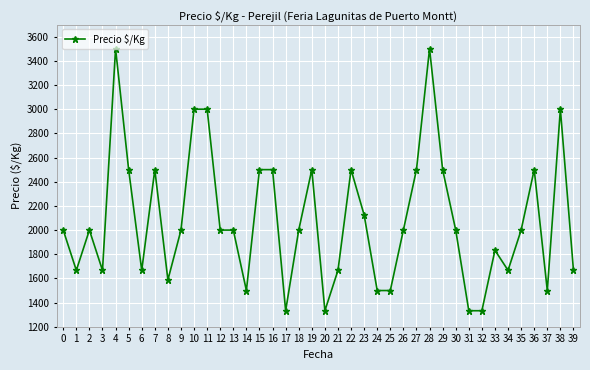

Reading right to left, transcribe all the data shown in this chart.

1667	3000	1500	2500	2000	1667	1833	1333	1333	2000	2500	3500	2500	2000	1500	1500	2125	2500	1667	1333	2500	2000	1333	2500	2500	1500	2000	2000	3000	3000	2000	1588	2500	1667	2500	3500	1667	2000	1667	2000